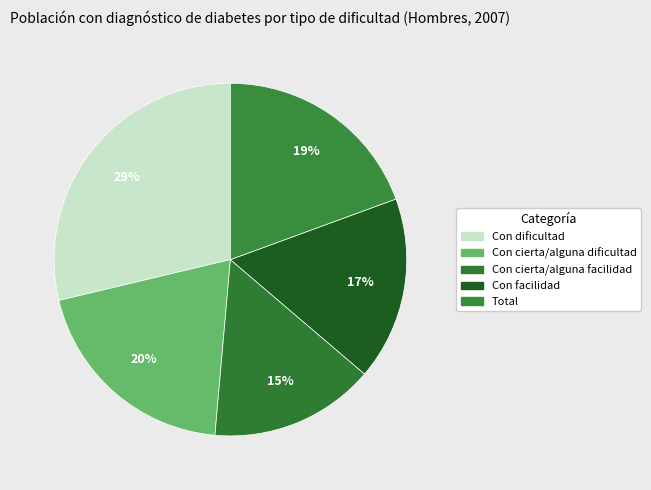

How many slices are in this pie chart?

5